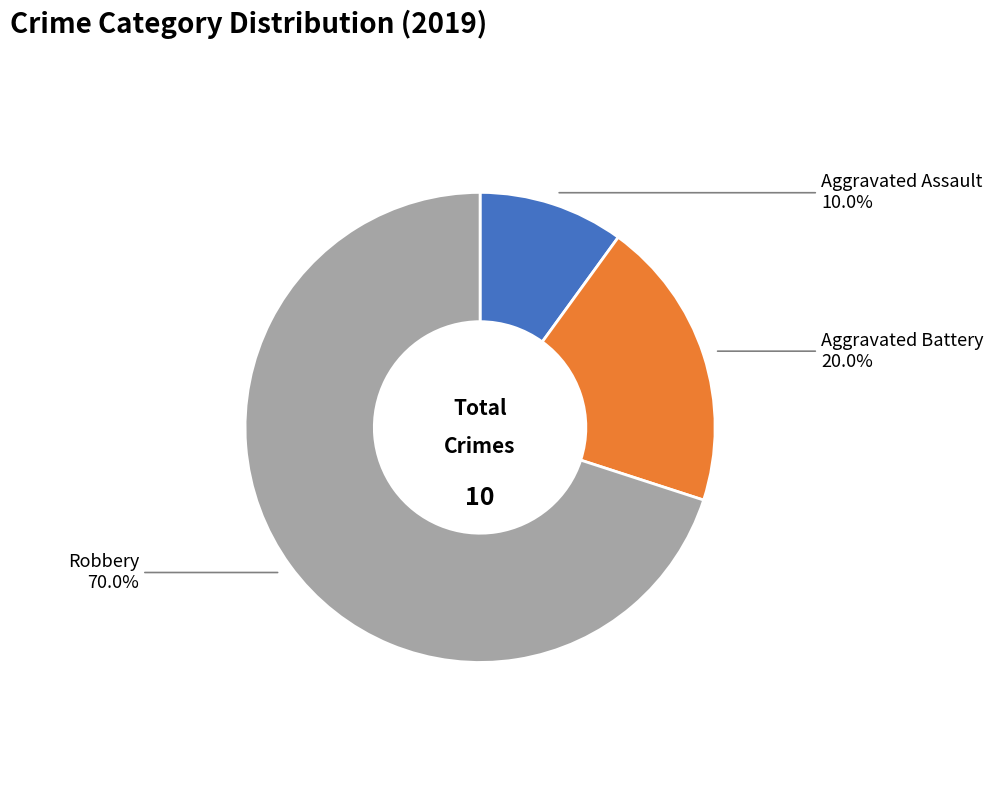

Is the sum of Aggravated Battery and Robbery greater than half?

Yes